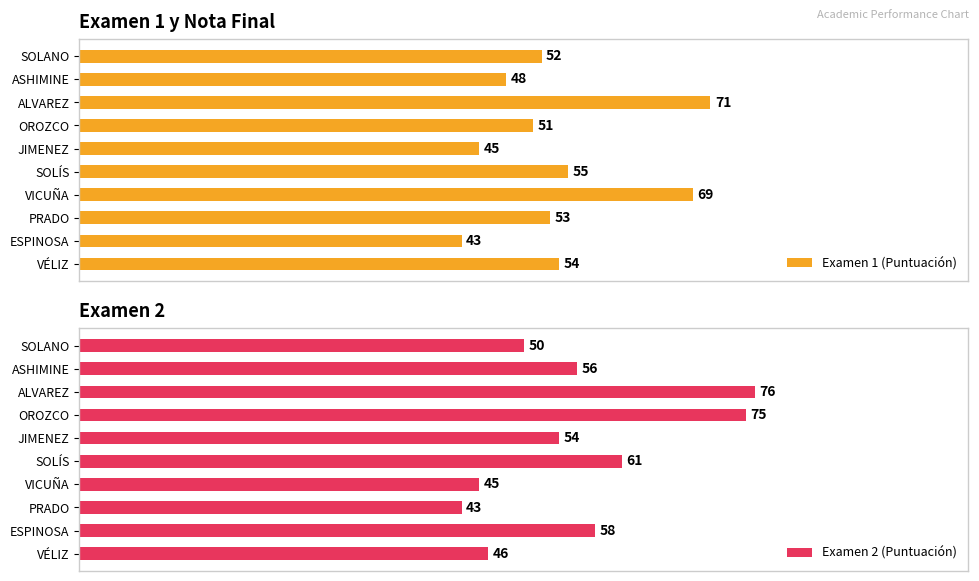

At which label does Examen 1 (Puntuación) reach its peak?

ALVAREZ